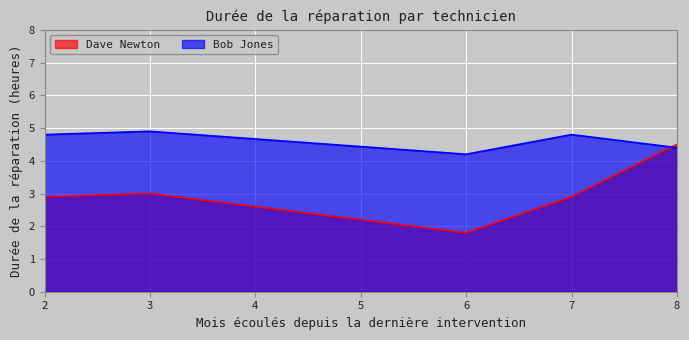

After their last crossing, which series has the higher values: Dave Newton or Bob Jones?

Dave Newton